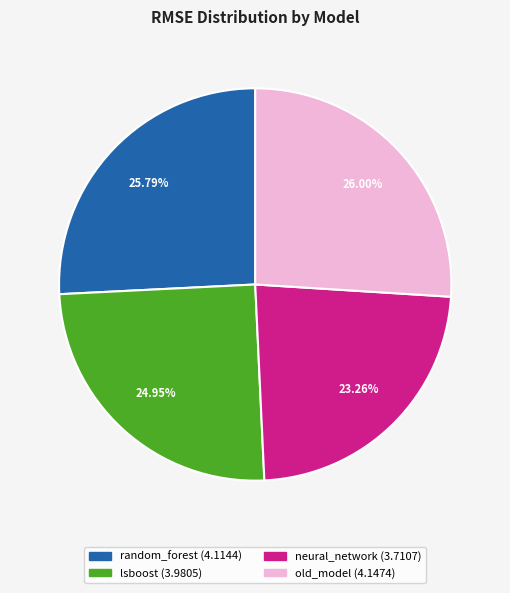

What percentage is NOT represented by old_model?

74.0%